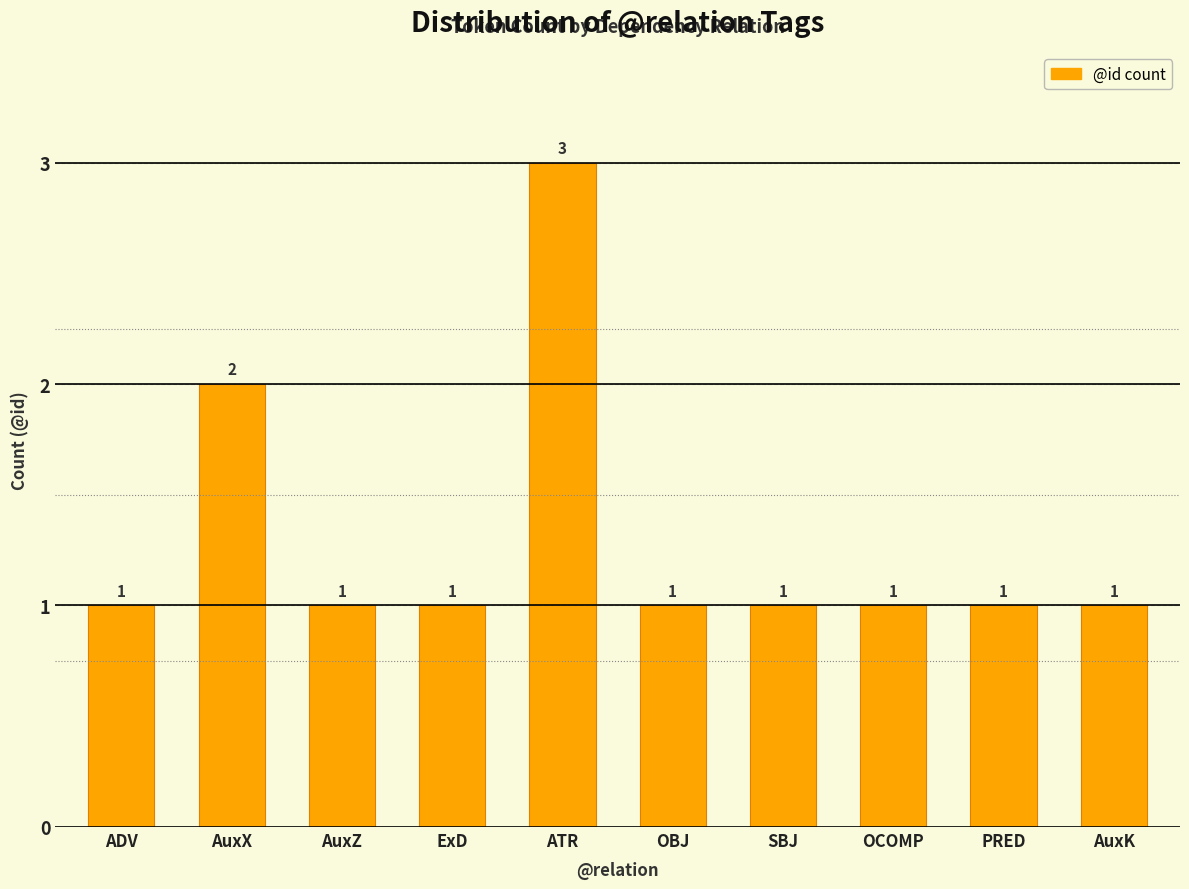

Approximately how many times larger is the value at OCOMP compared to AuxK?

1.0